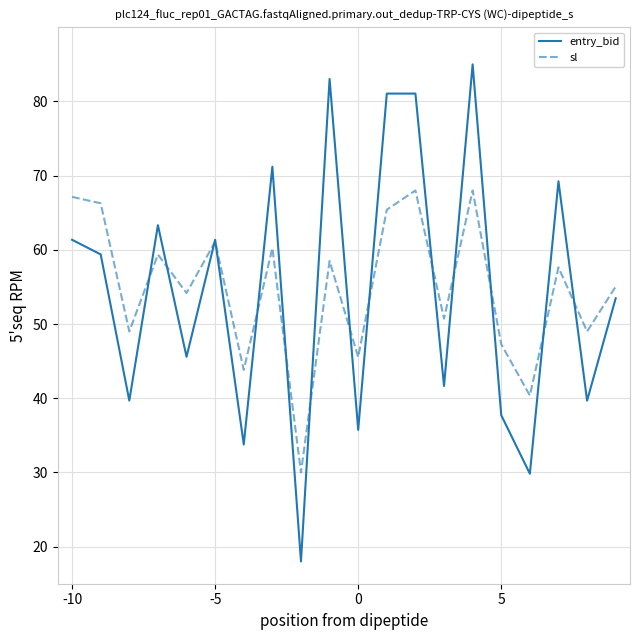

What is the maximum value shown in the chart?

85.0